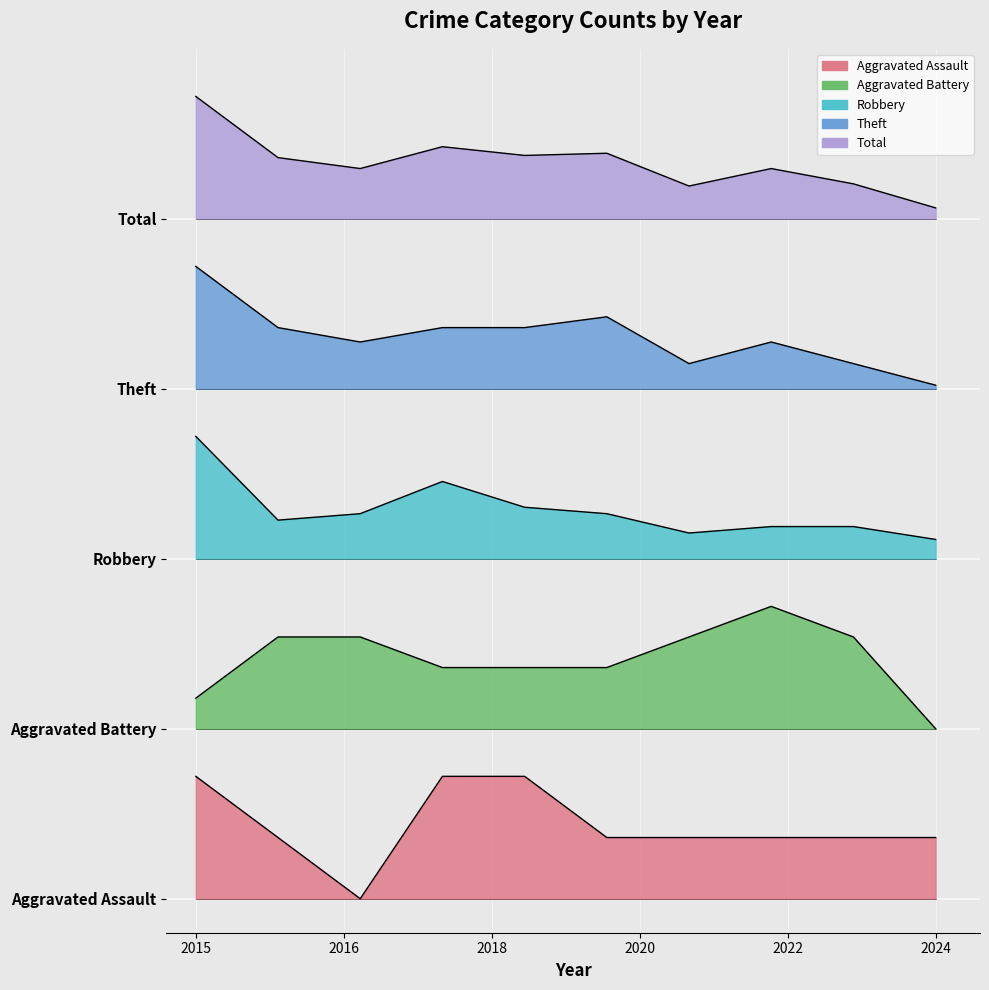

Reading left to right, what are all the values shown in this chart?

Aggravated Assault: 1.8	0.9	0.0	1.8	1.8	0.9	0.9	0.9	0.9	0.9
Aggravated Battery: 3.0	3.9	3.9	3.4	3.4	3.4	3.9	4.3	3.9	2.5
Robbery: 6.8	5.6	5.7	6.1	5.8	5.7	5.4	5.5	5.5	5.3
Theft: 9.3	8.4	8.2	8.4	8.4	8.6	7.9	8.2	7.9	7.6
Total: 11.8	10.9	10.7	11.1	10.9	11.0	10.5	10.7	10.5	10.2